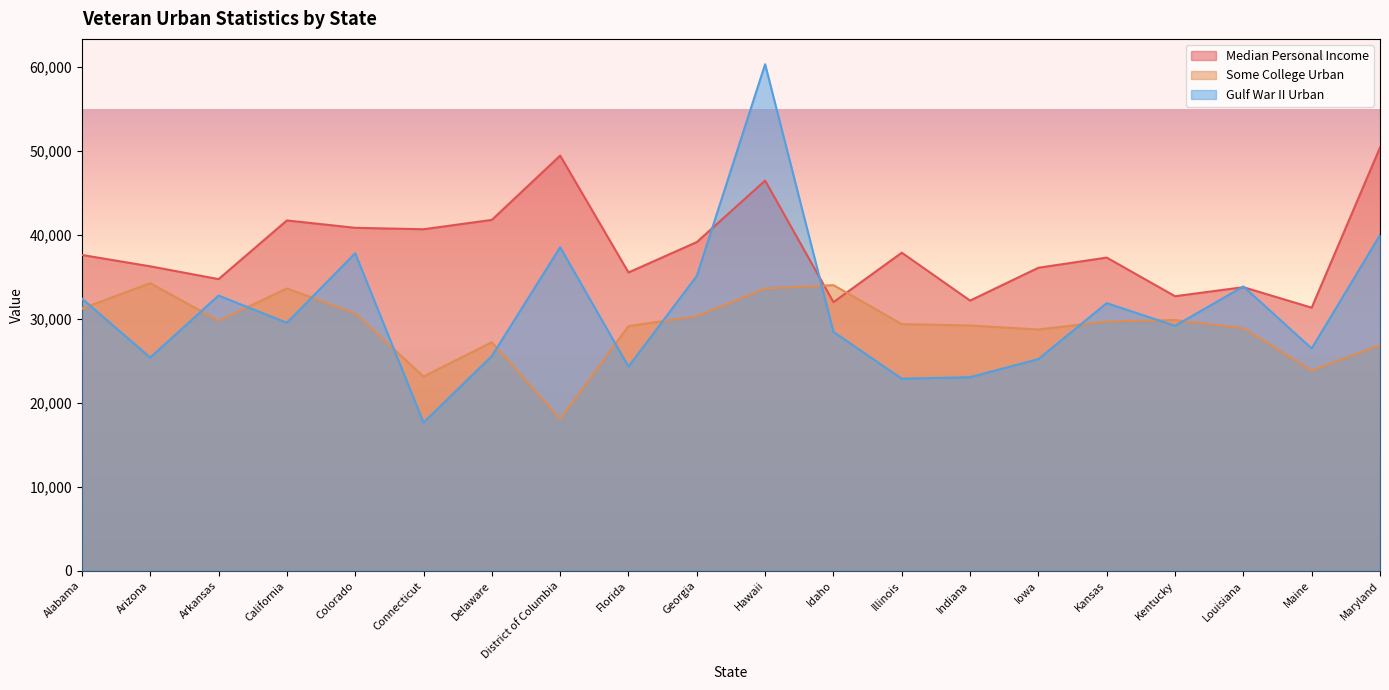

Is it true that Gulf War II Urban equals 10908.0 at Delaware?

False